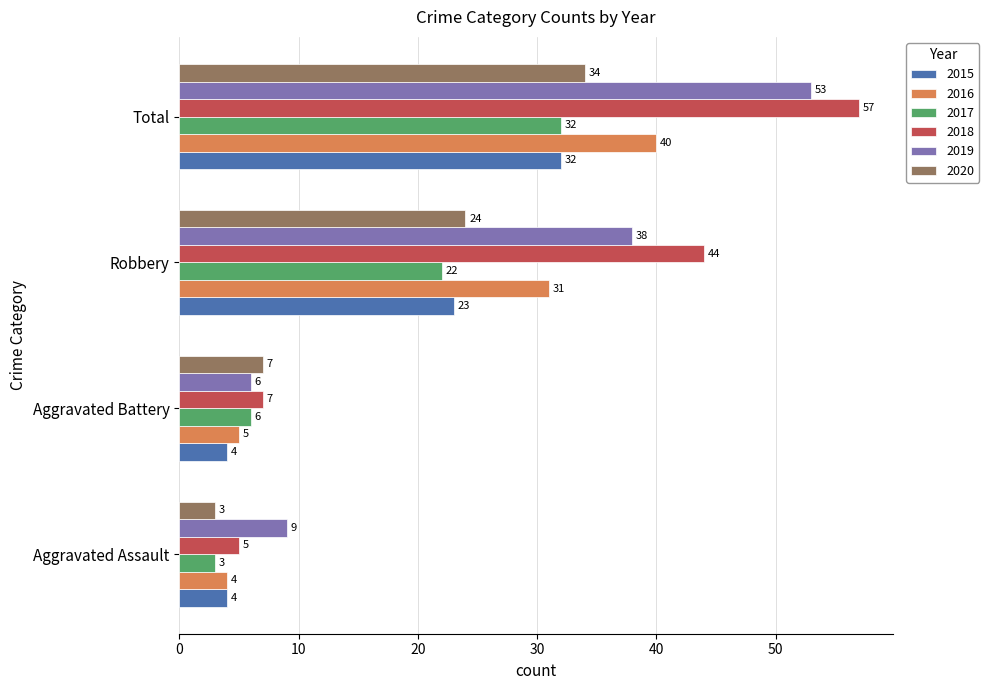

How many distinct data groups are displayed?

6